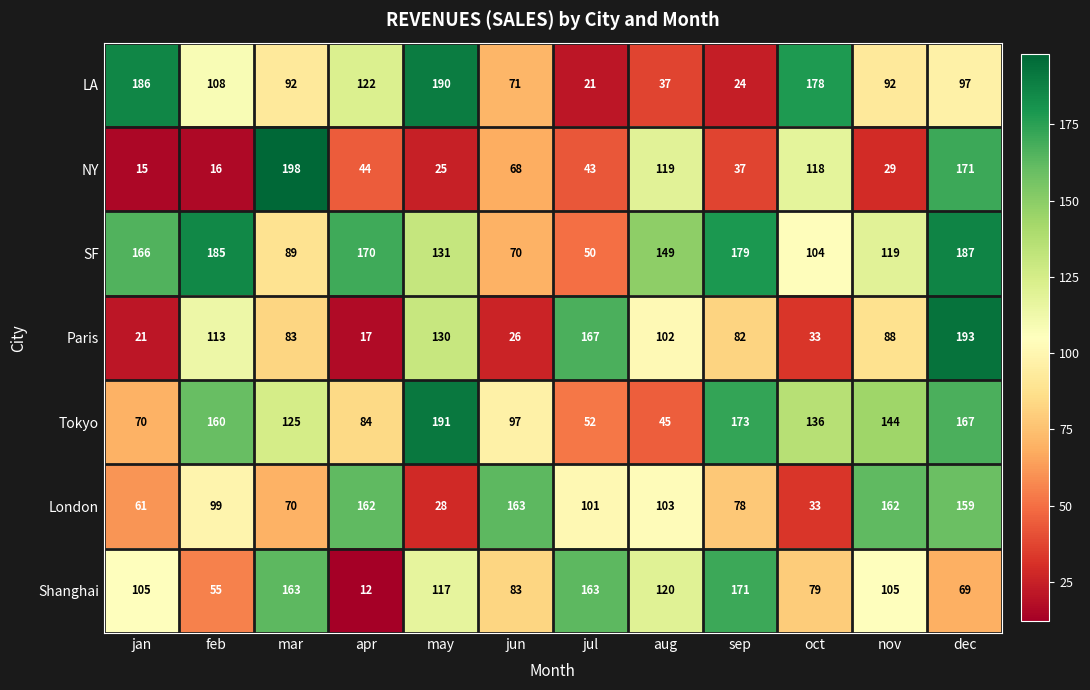

Which series changed the most between mar and apr?

NY